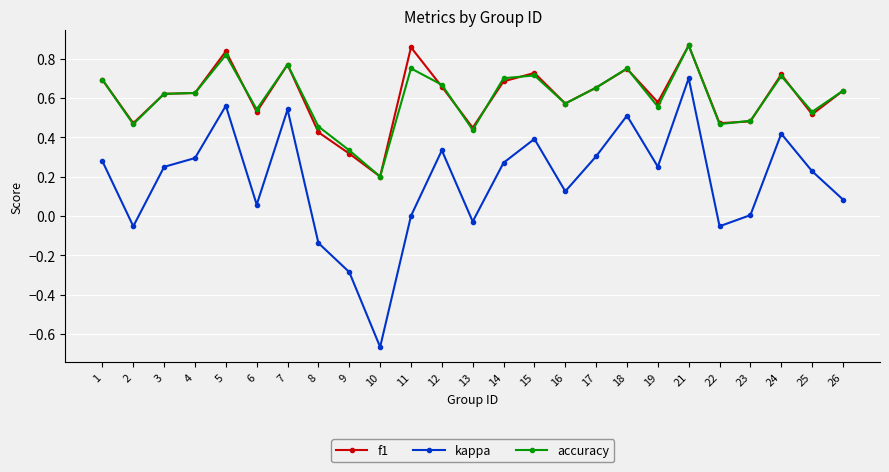

How many interior local valleys does the kappa series have?

7